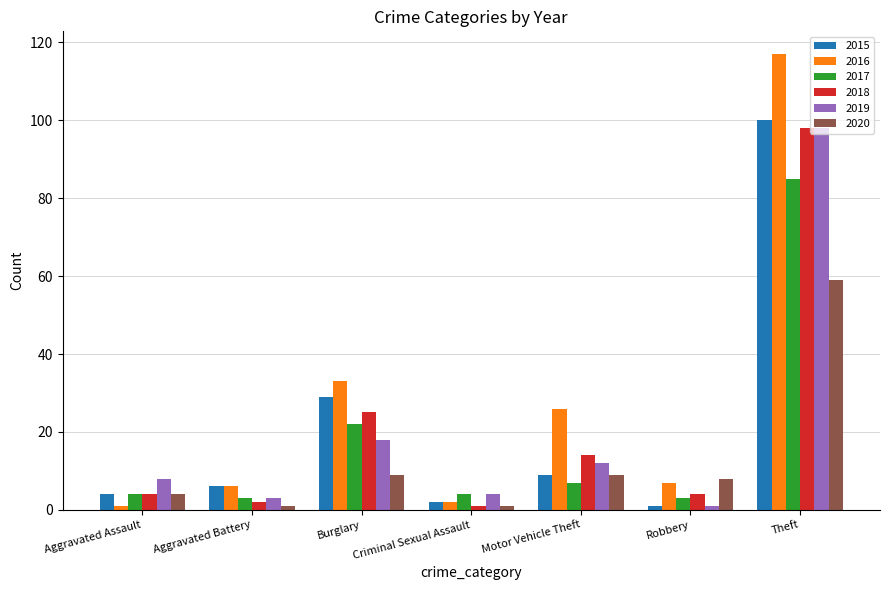

How many groups of bars are there?

7